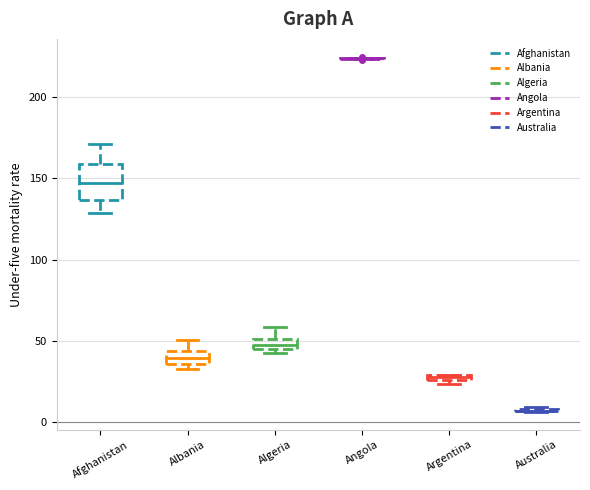

Which box is the tallest, from its lower edge to its upper edge?

Afghanistan